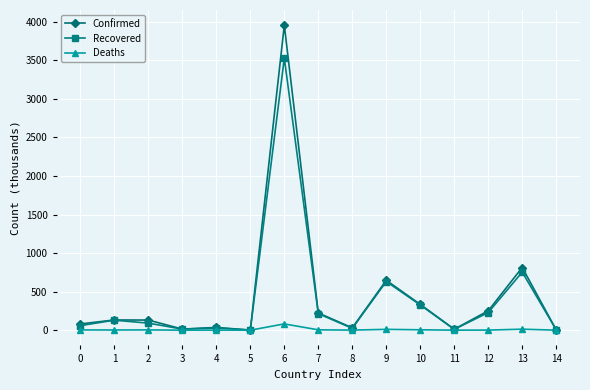

At 2, list the series in order from largest to smallest.

Confirmed, Recovered, Deaths